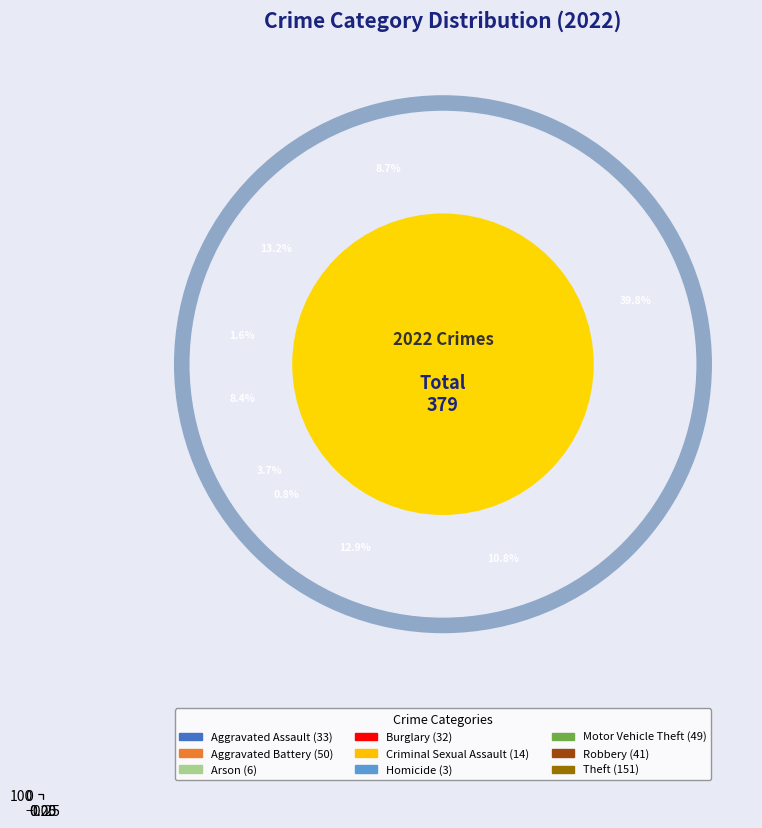

True or false: Homicide accounts for 11% of the total.

False